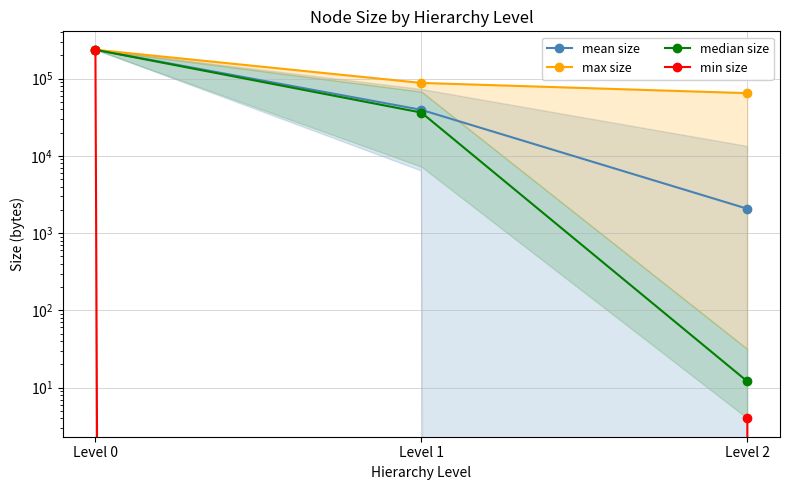

What is the total value across all series at Level 1?

163999.8